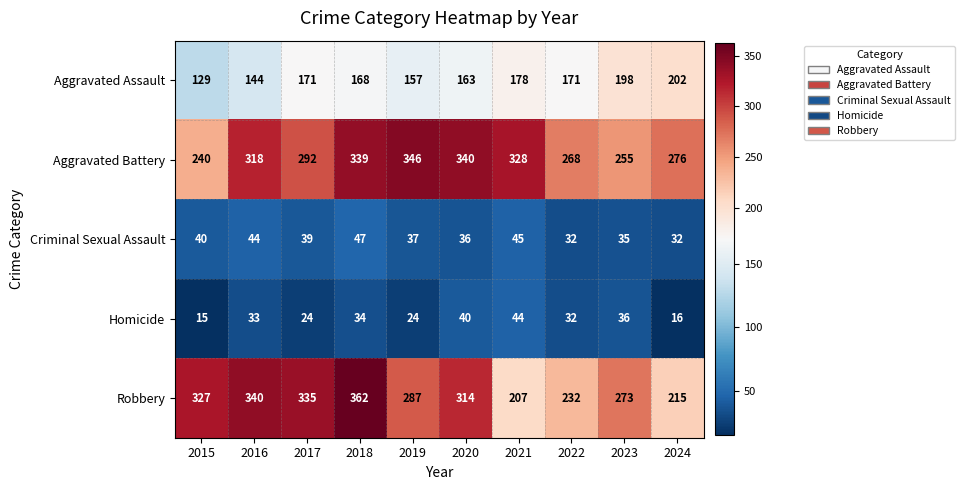

The value of Aggravated Battery at 2020 is 518. True or false?

False